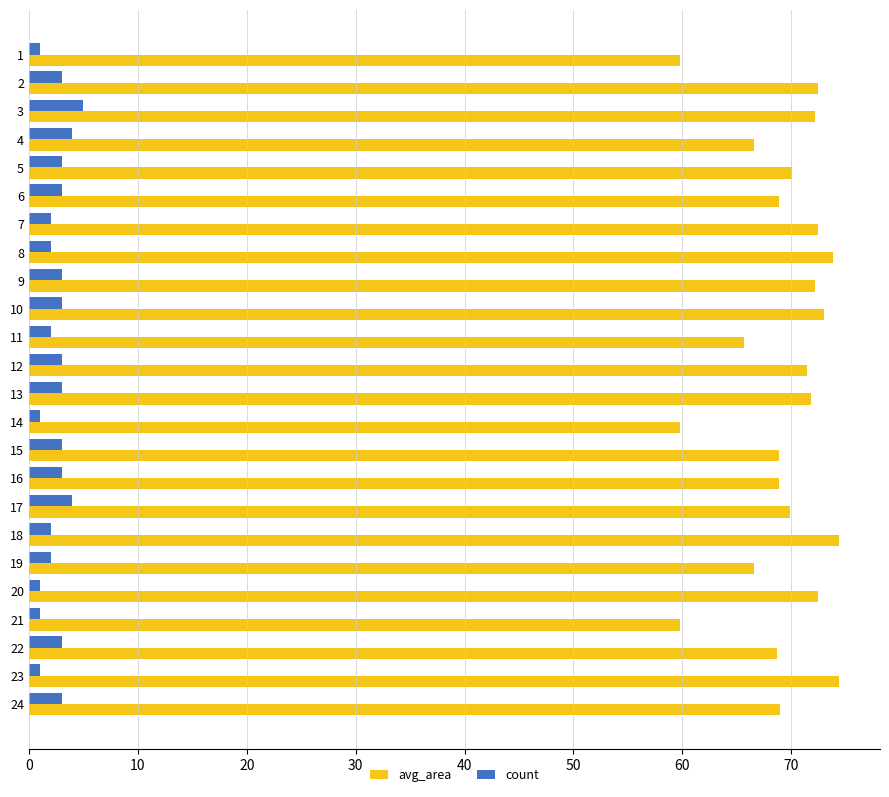

True or false: avg_area has a value of 72.1 at 3.

True